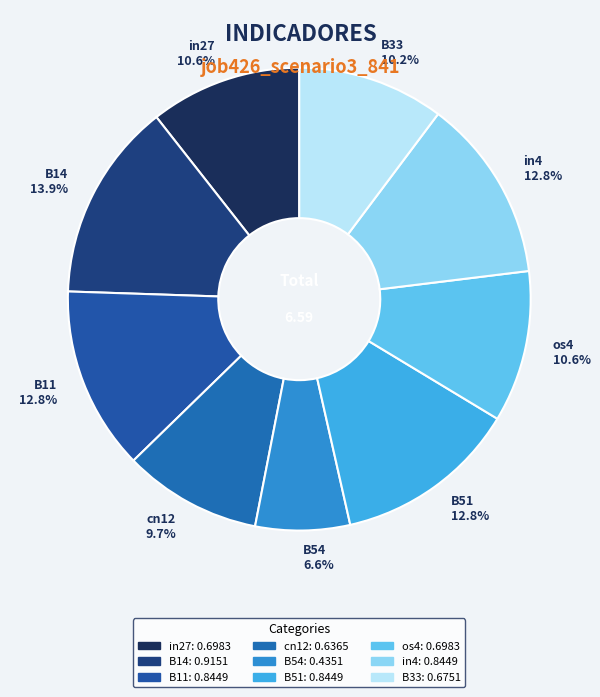

Between B14 and B33, which is larger?

B14